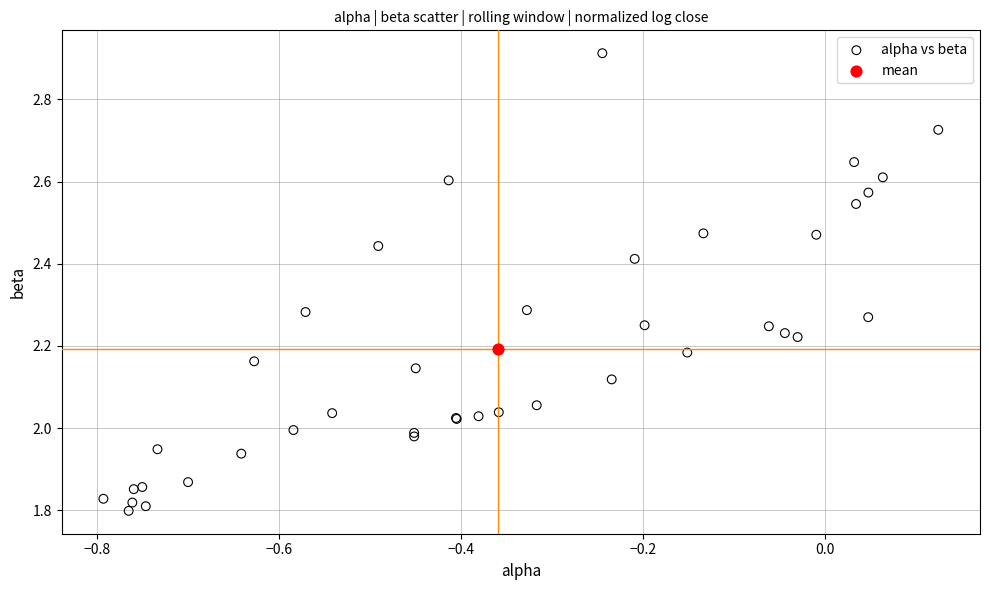

What are all the series names shown in the legend?

alpha vs beta, mean